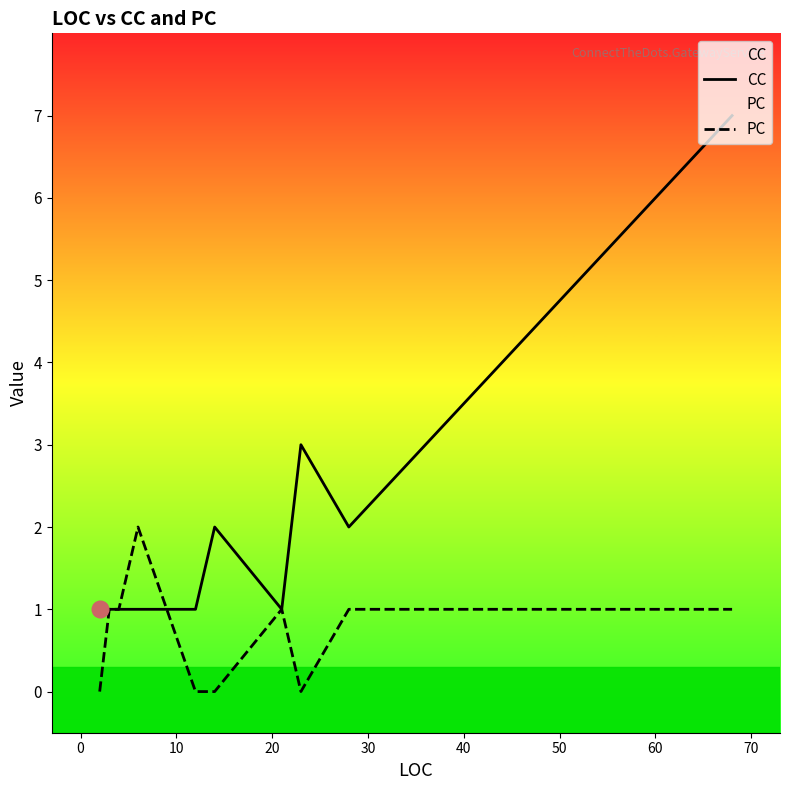

How many PC values are between 0 and 1?

10